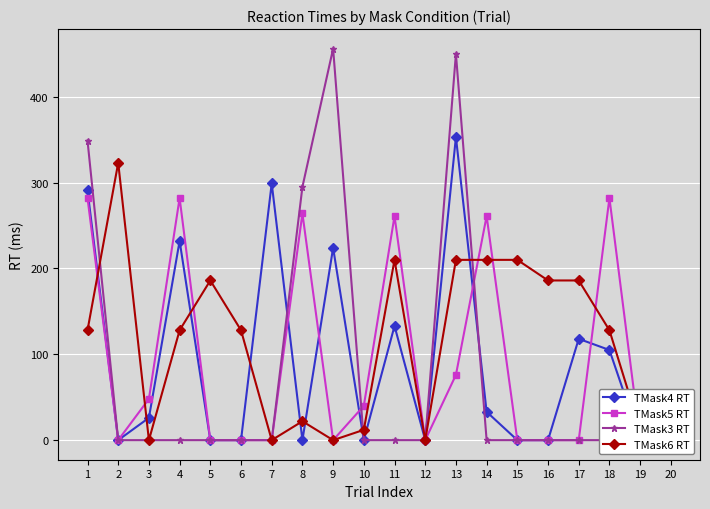

In TMask6 RT, how many points are lower than both neighbors (excluding endpoints)?

4